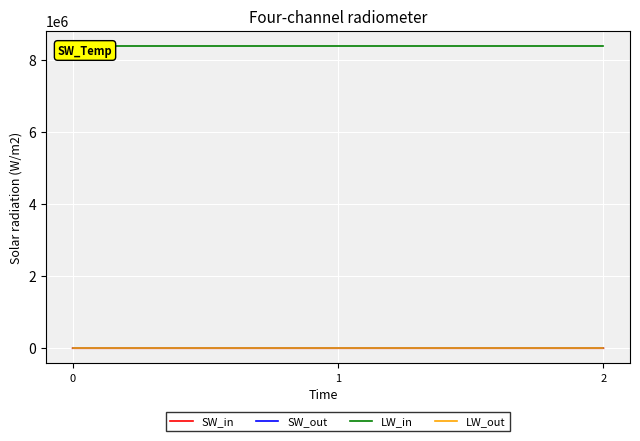

Reading right to left, extract all data points from this chart.

SW_in: 2=37.9	1=12.0	0=0.0
SW_out: 2=0.0	1=-0.1	0=0.0
LW_in: 2=8388752.0	1=8388752.0	0=8388752.0
LW_out: 2=0.0	1=0.0	0=0.0